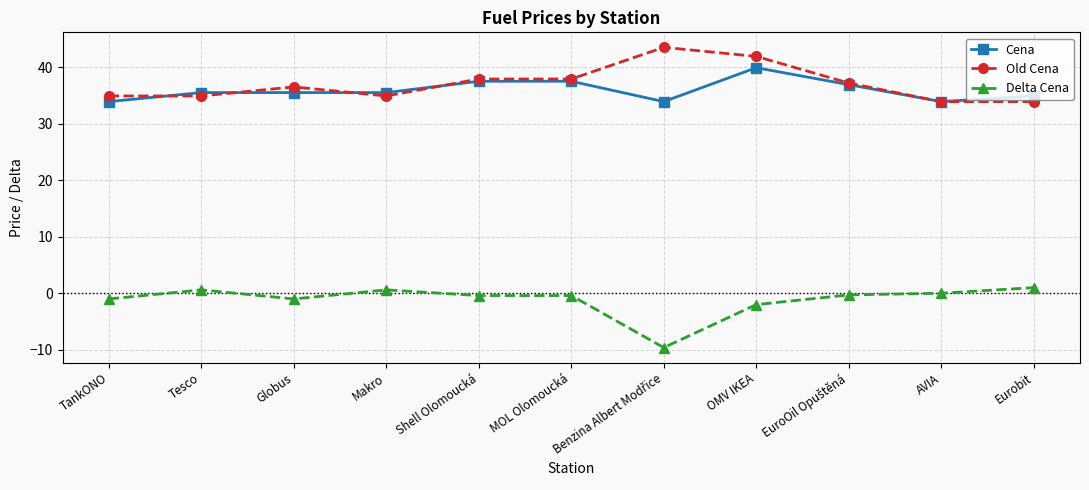

What is the difference between the highest and lowest values at Globus?

37.5